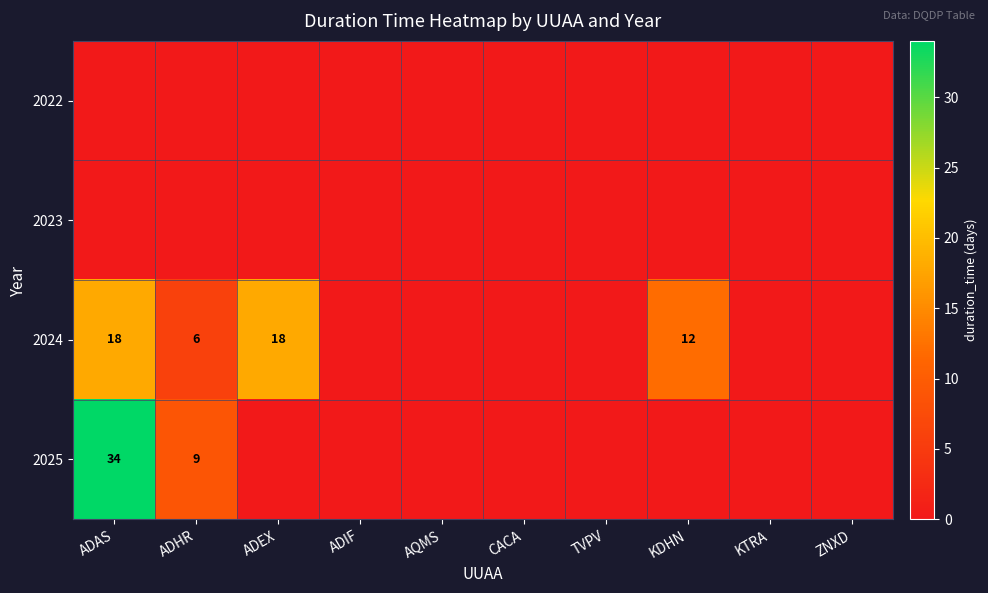

The 2024 series shows 4 at ADEX. True or false?

False